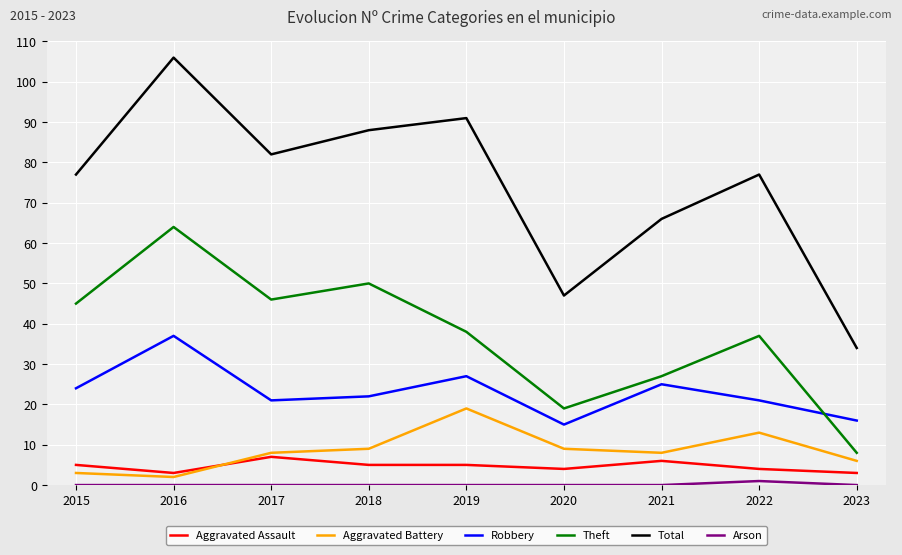

True or false: Theft and Total intersect in this chart.

False